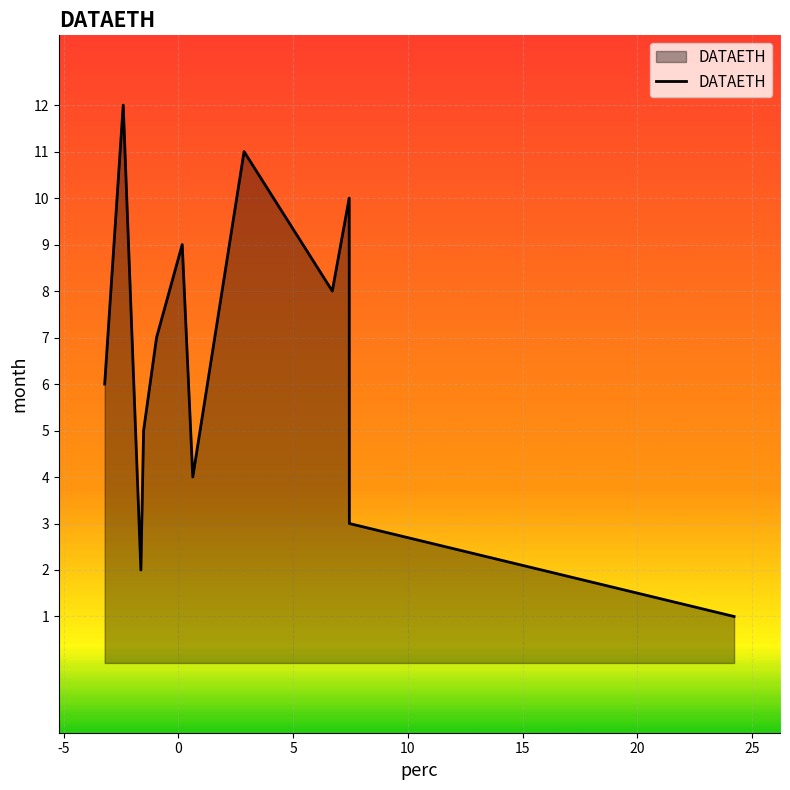

What is the difference between the maximum and minimum values?

11